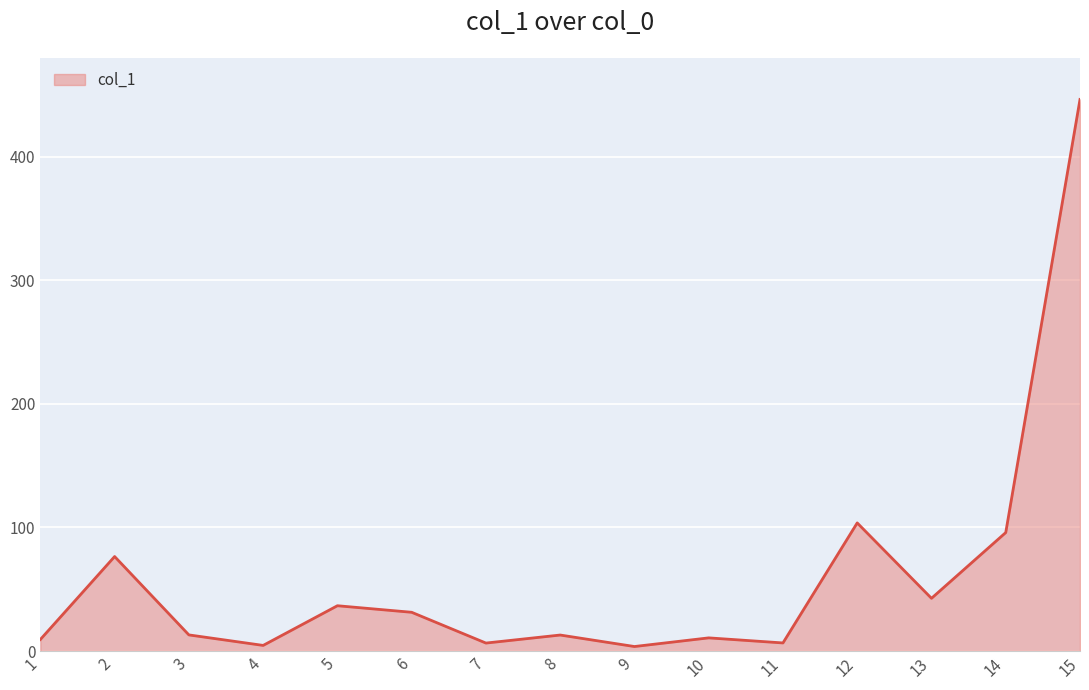

Which label corresponds to the largest value in the chart?

15